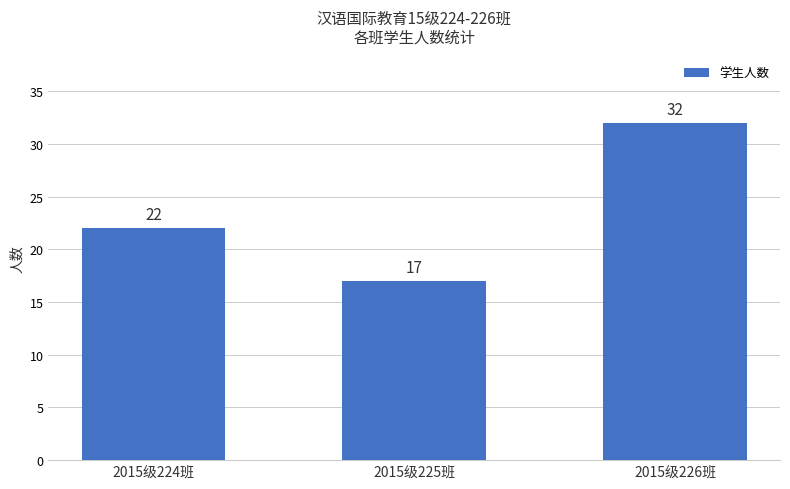

Reading left to right, extract all data points from this chart.

2015级224班=22	2015级225班=17	2015级226班=32